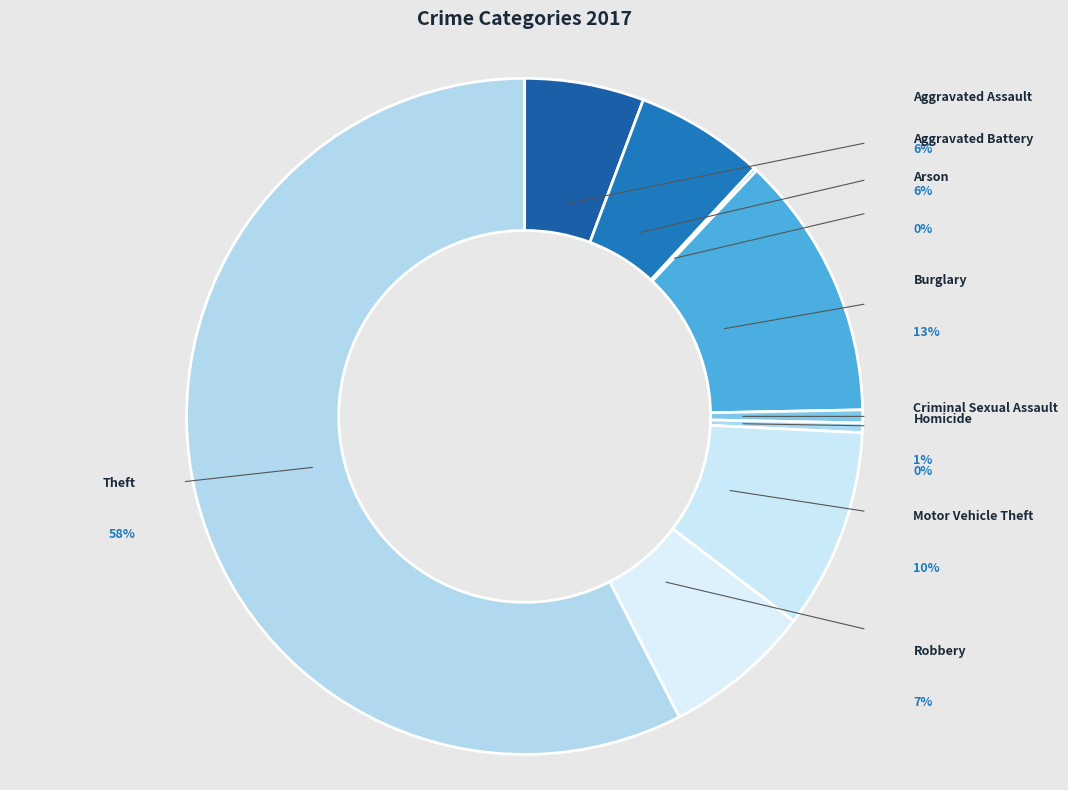

How many segments does this pie chart have?

9